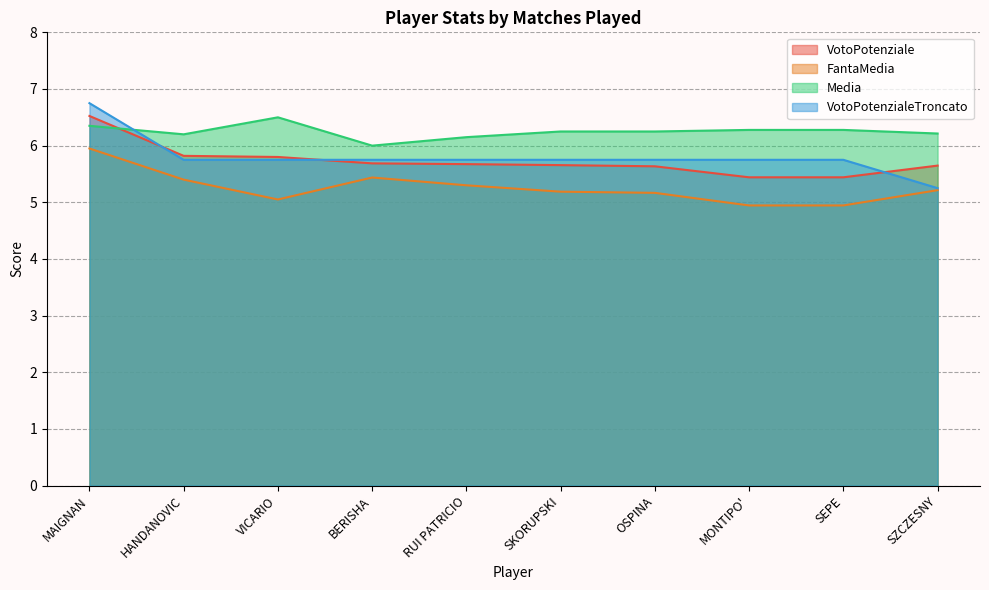

Count the number of categories in the chart.

10